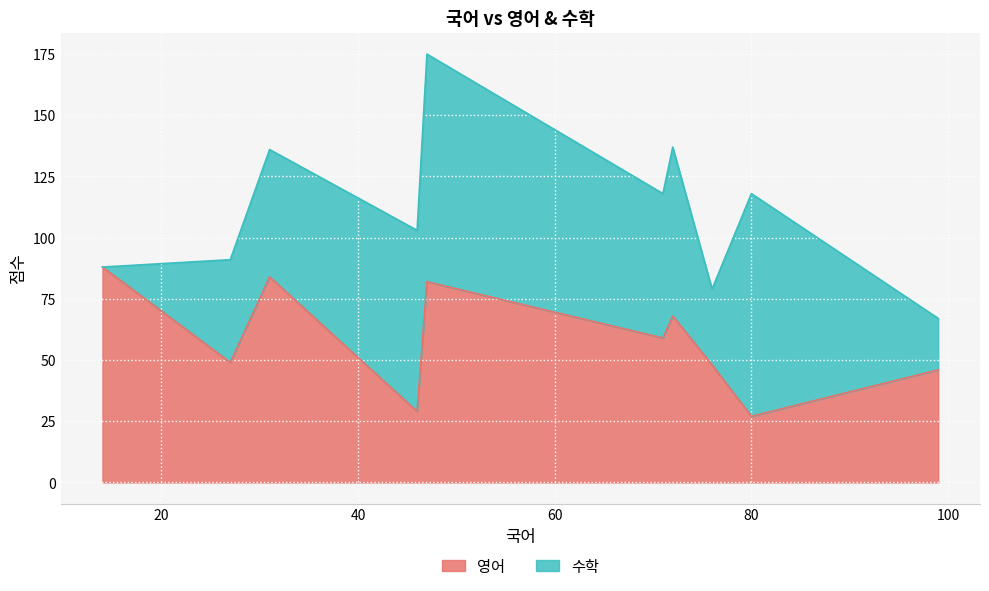

How many lines are shown in the chart?

2